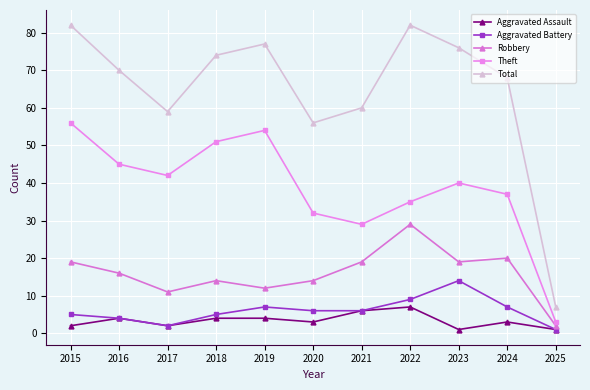

True or false: Total and Aggravated Assault intersect in this chart.

False